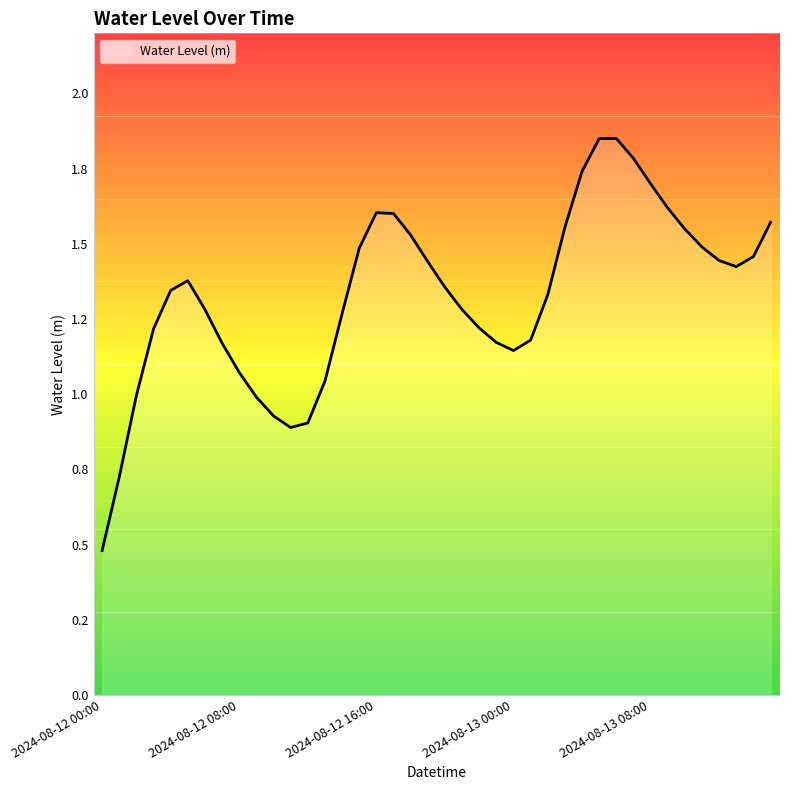

Does the chart display data point markers on the line(s)?

No